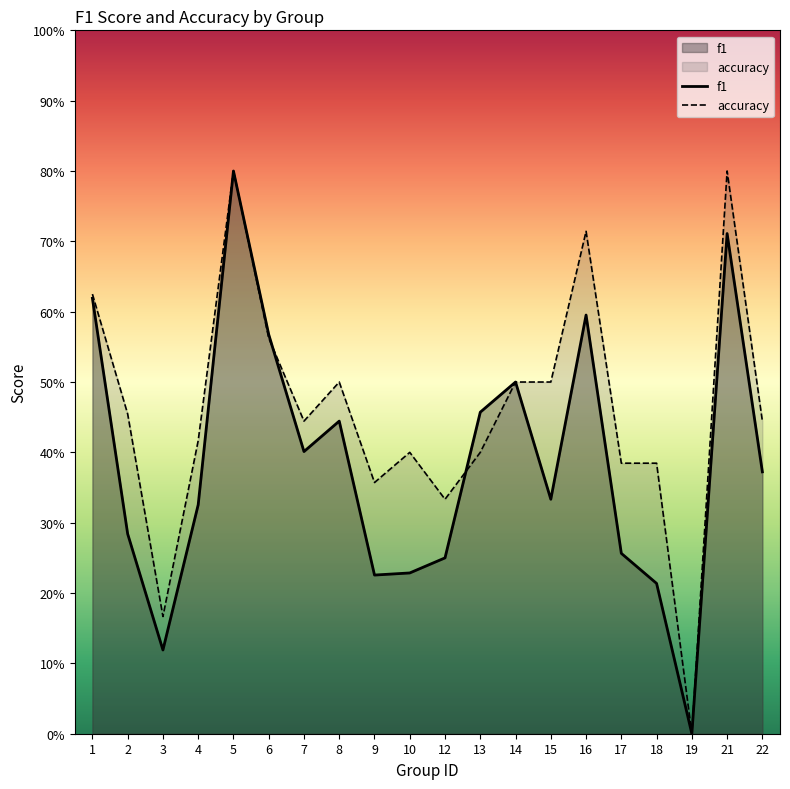

What is the average value of the accuracy series?

0.5